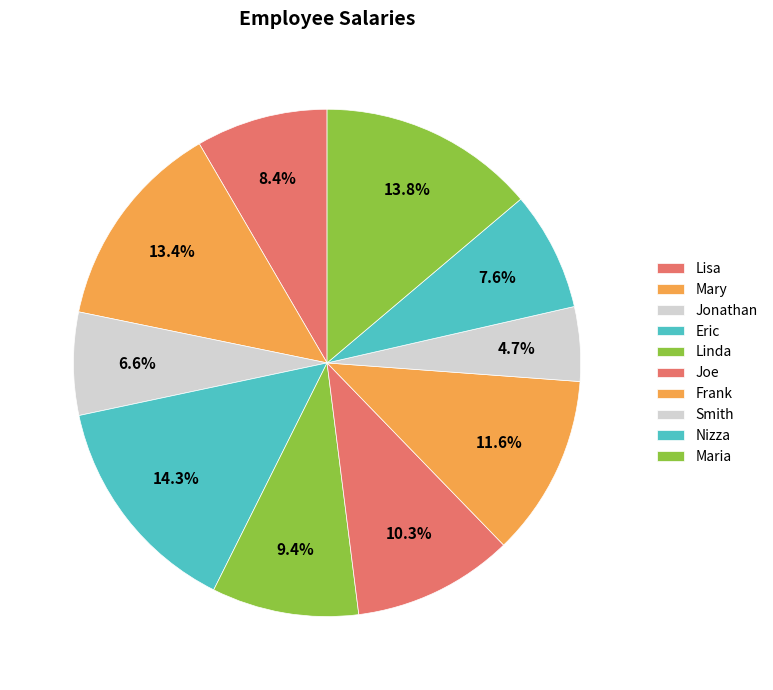

How many slices are in this pie chart?

10